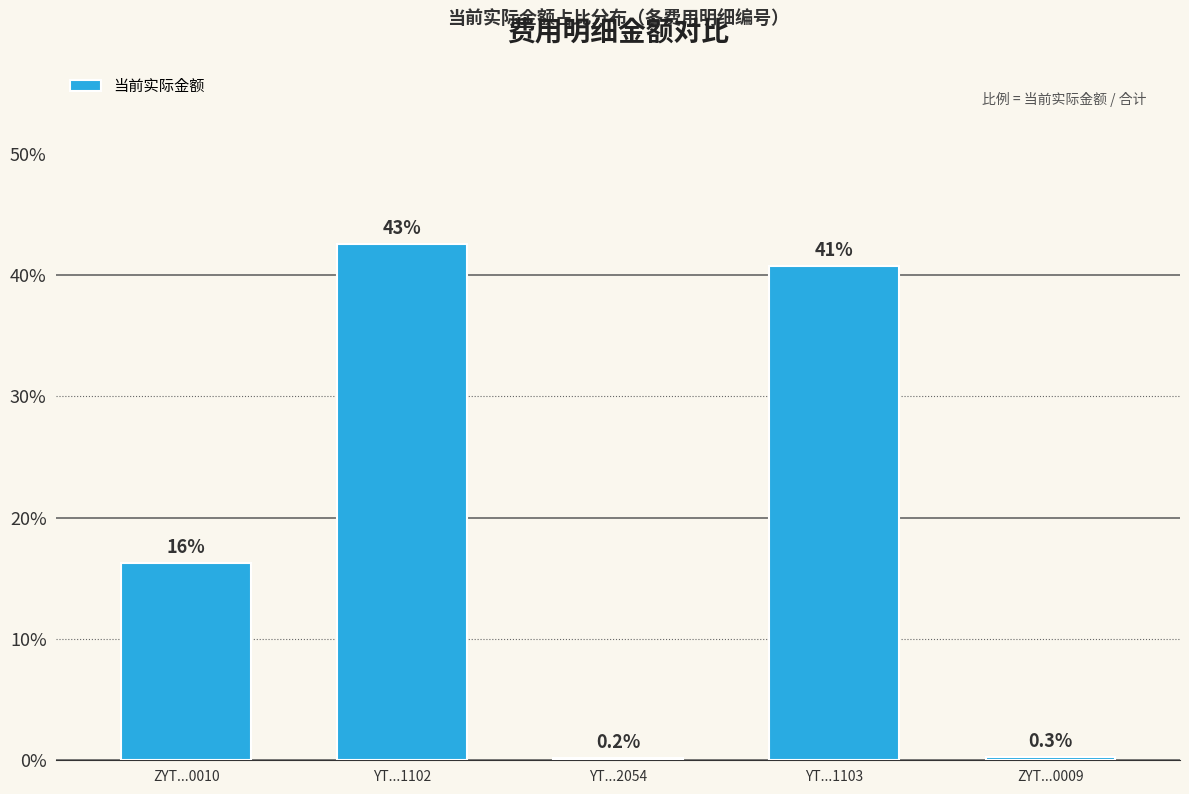

What is the greatest value displayed?

0.4